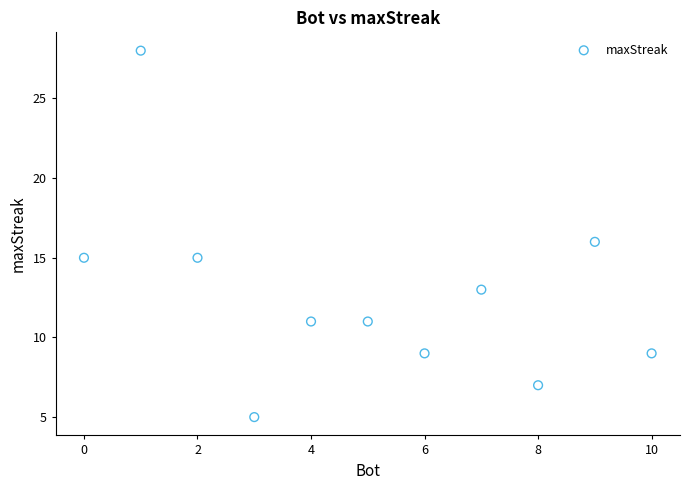

What is the average X value?

5